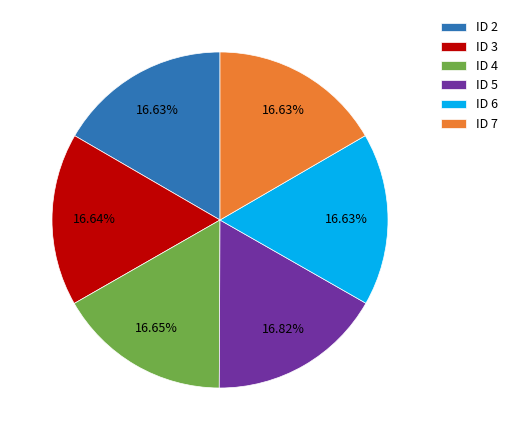

Do ID 7 and ID 6 together represent more than half of the pie?

No